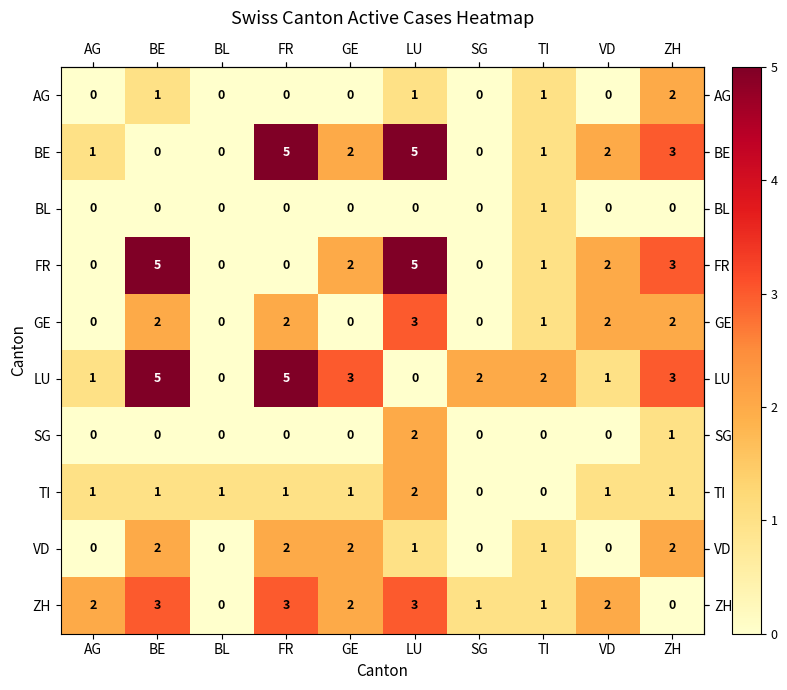

What is the difference between the highest and lowest values at BE?

5